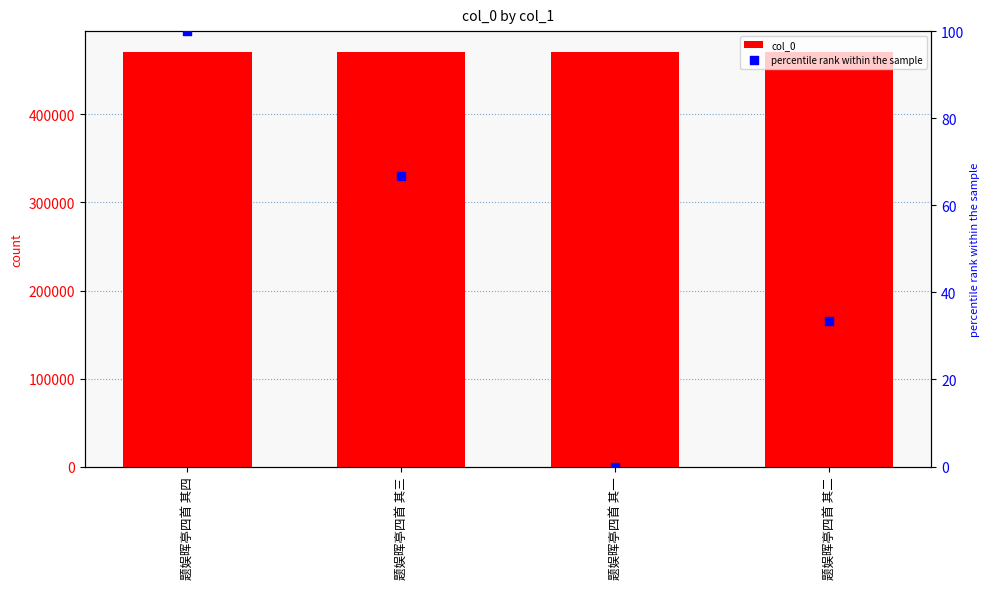

Which series has the largest total across all categories?

col_0